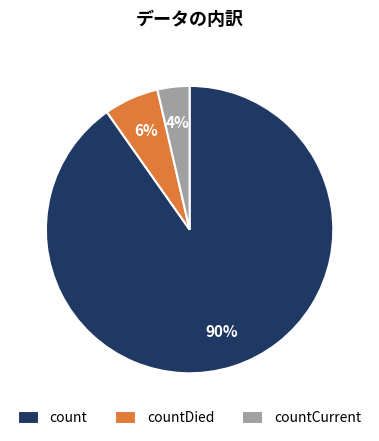

Does any single category account for the majority?

Yes